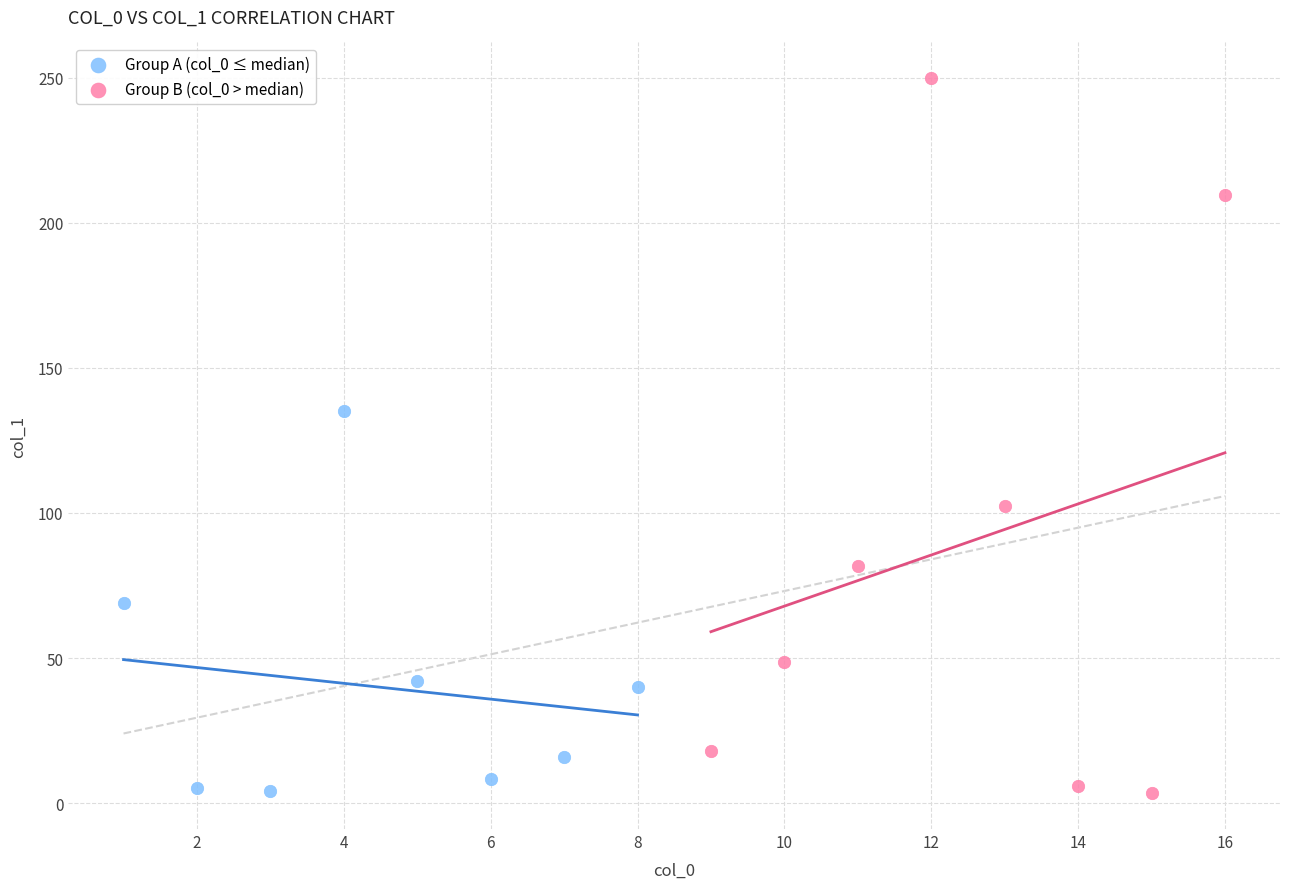

Which series reaches the maximum Y coordinate?

Group B (col_0 > median)